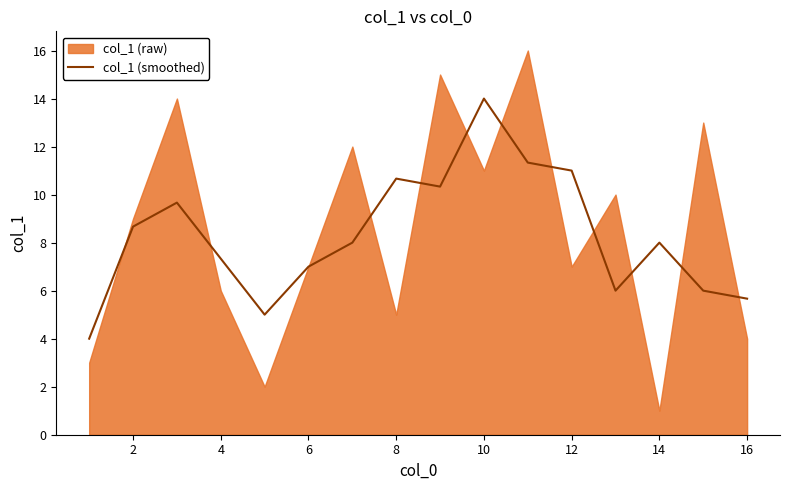

Where is the data nearest to the value 9?

2